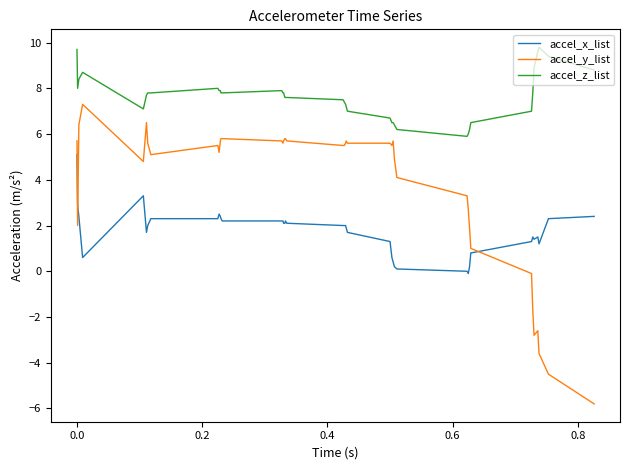

List the series in order of their overall mean, lowest first.

accel_x_list, accel_y_list, accel_z_list